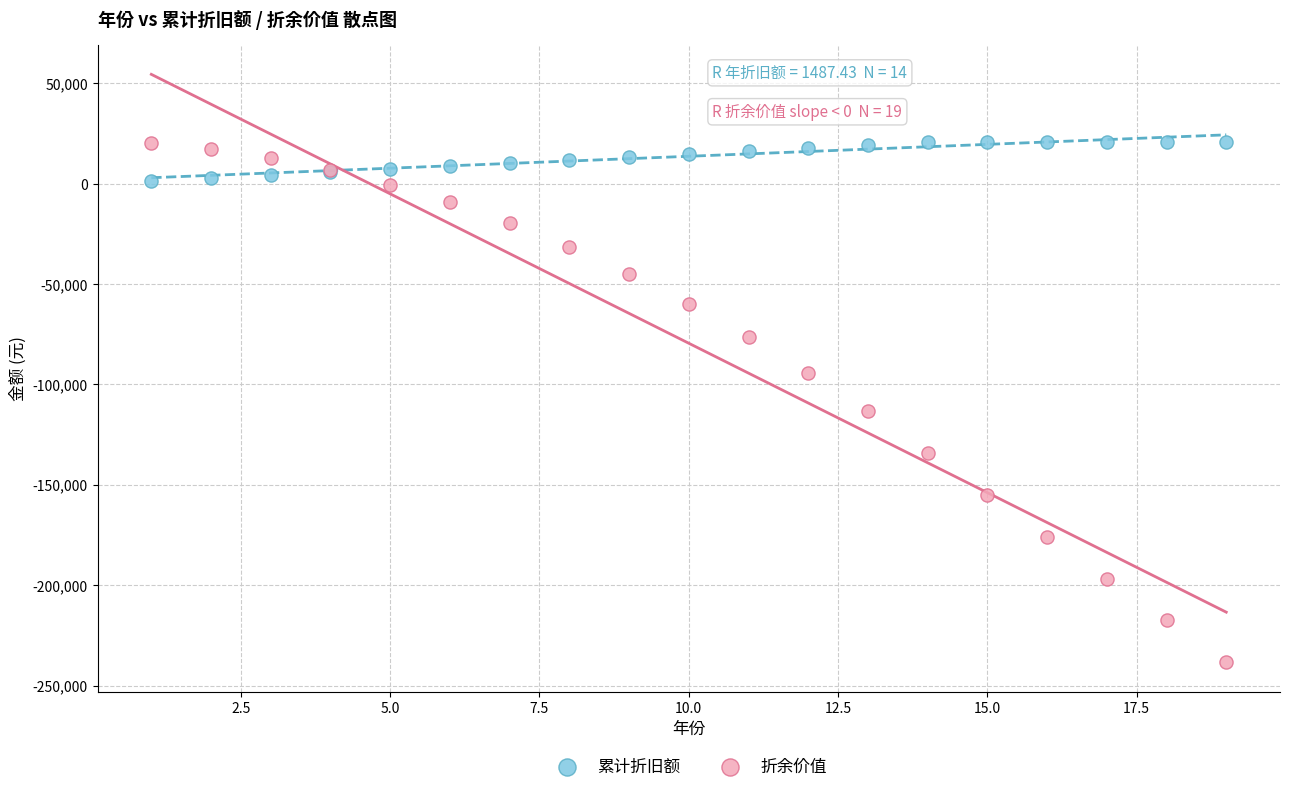

Which series reaches the minimum Y coordinate?

折余价值